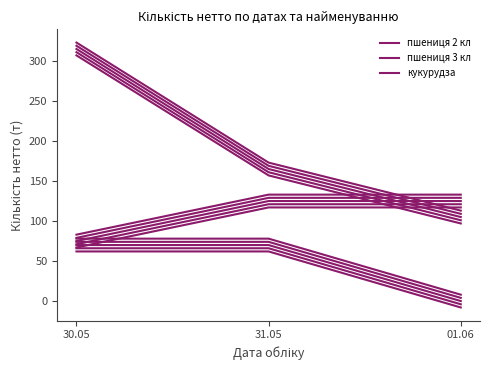

What is the spread (max minus min) of values at 01.06?

125